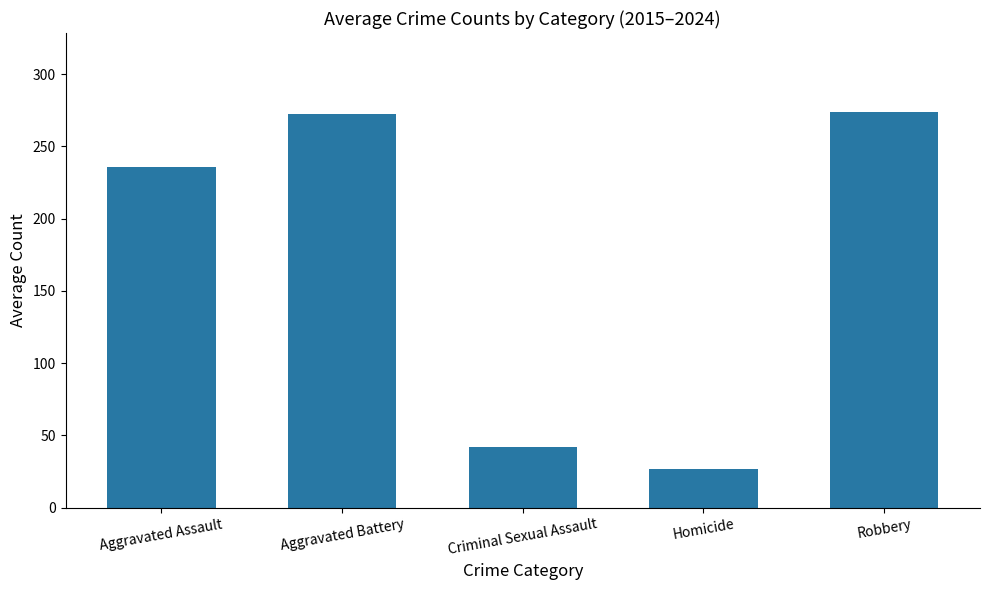

Is it true that the value at Robbery is 100.8?

False